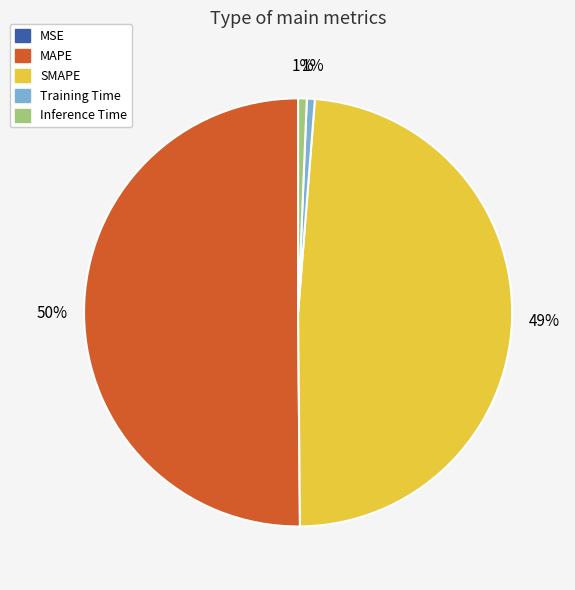

Is it true that SMAPE is 42% of the pie?

False